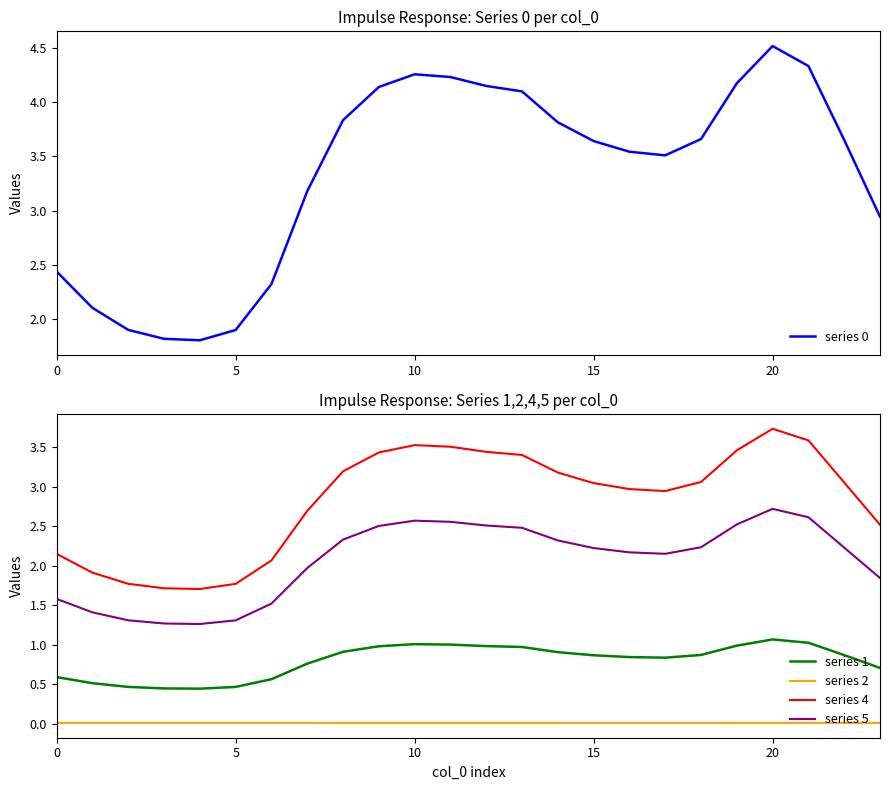

True or false: series 1 has a value of 1.5 at 20.

False